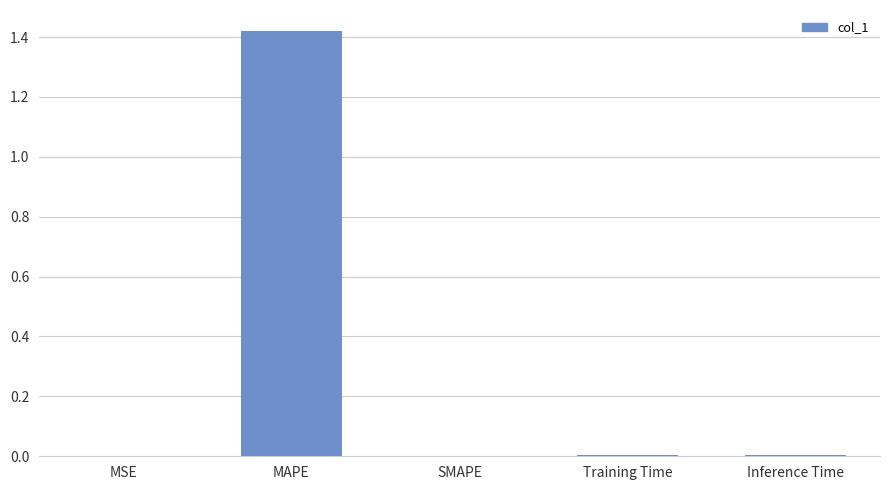

Count the number of data series in this chart.

1